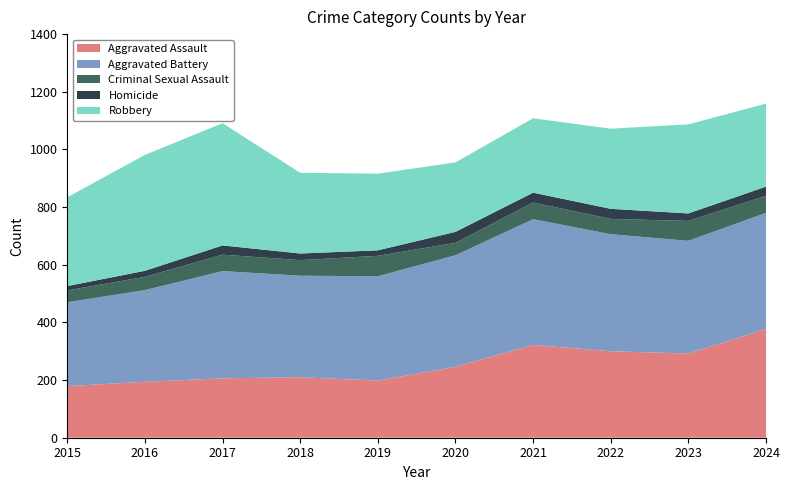

Reading left to right, transcribe all the data shown in this chart.

Aggravated Assault: 2015=179	2016=194	2017=206	2018=210	2019=198	2020=246	2021=322	2022=300	2023=292	2024=377
Aggravated Battery: 2015=291	2016=318	2017=372	2018=352	2019=362	2020=387	2021=436	2022=406	2023=391	2024=403
Criminal Sexual Assault: 2015=41	2016=46	2017=57	2018=54	2019=71	2020=43	2021=58	2022=53	2023=69	2024=59
Homicide: 2015=15	2016=21	2017=32	2018=23	2019=19	2020=38	2021=34	2022=35	2023=26	2024=32
Robbery: 2015=308	2016=402	2017=424	2018=280	2019=266	2020=241	2021=258	2022=278	2023=309	2024=288